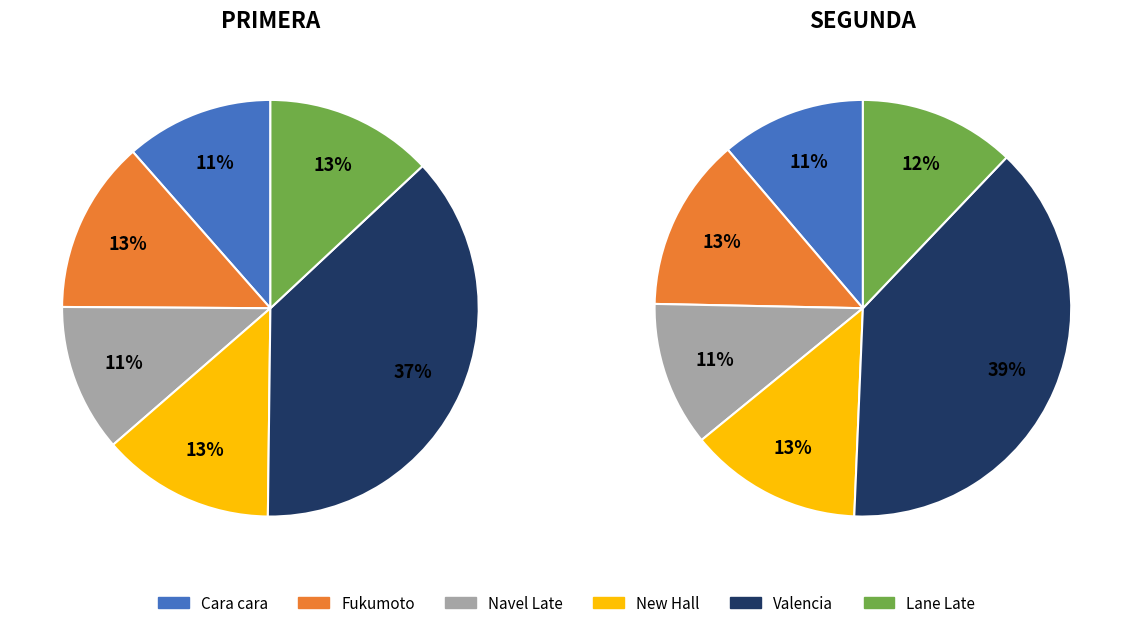

True or false: Valencia accounts for 37% of the total.

True